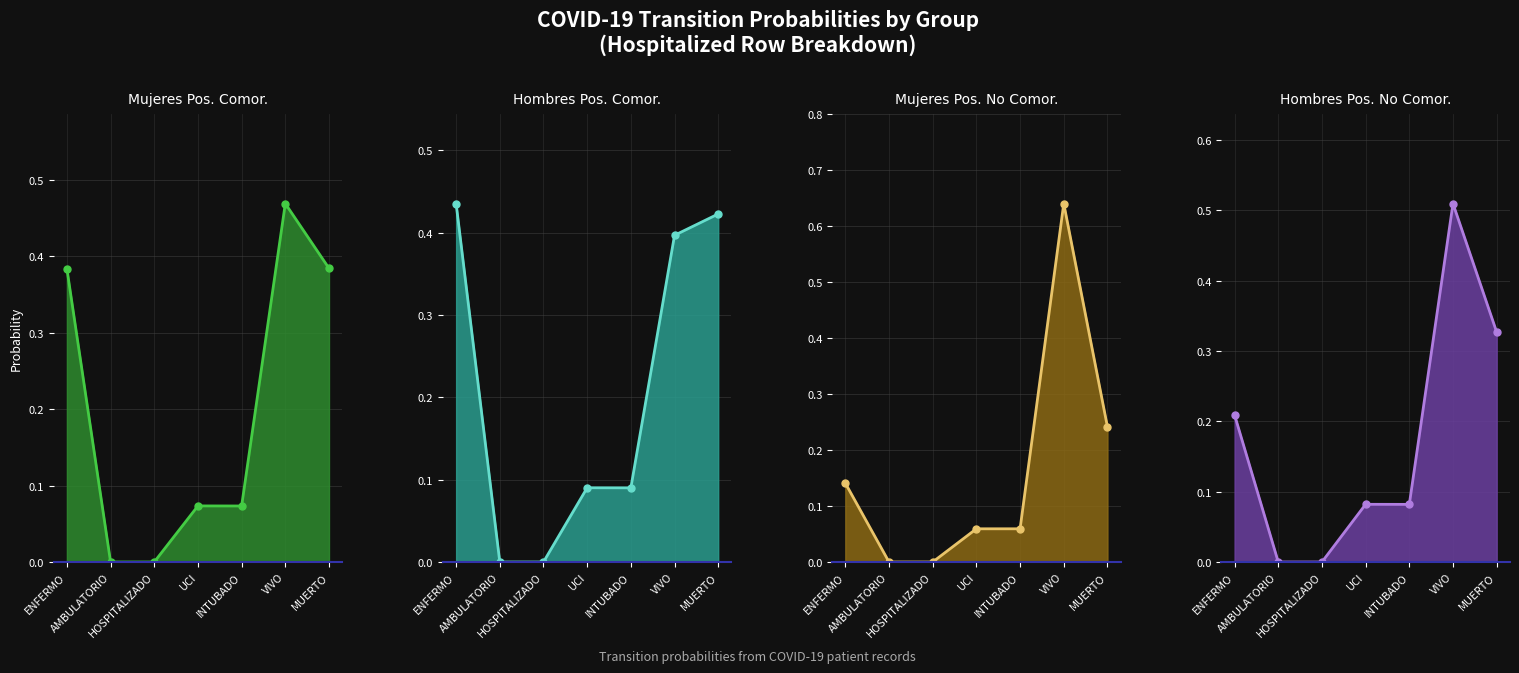

Rank the series at HOSPITALIZADO from lowest to highest value.

Mujeres Positivo Comorbilidad, Hombres Positivo Comorbilidad, Mujeres Positivo No Comorbilidad, Hombres Positivo No Comorbilidad